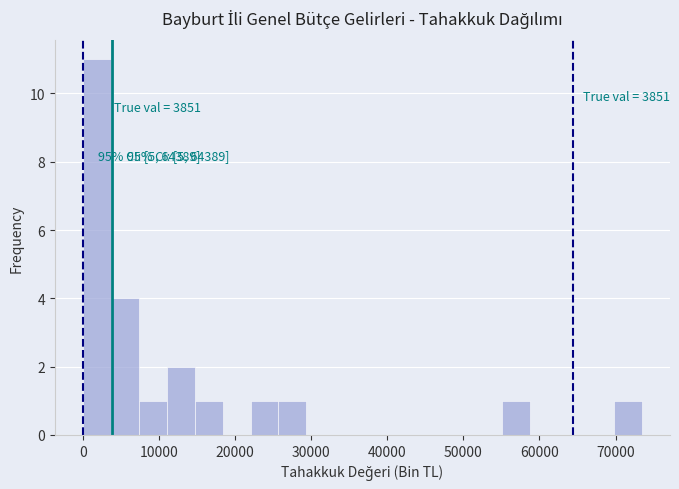

Read against the x-axis, roughly where is the centre of the tallest bar?

2000